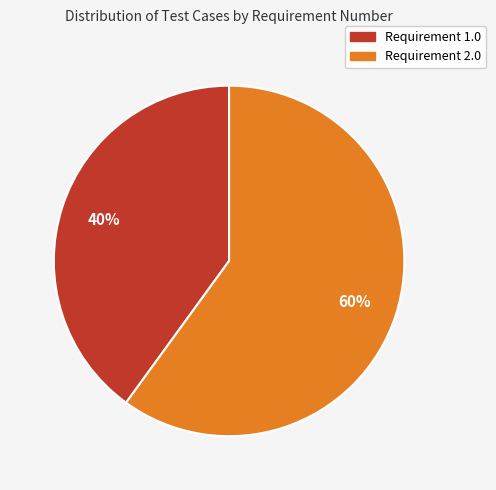

To the nearest percent, what portion does Requirement 1.0 represent?

40%